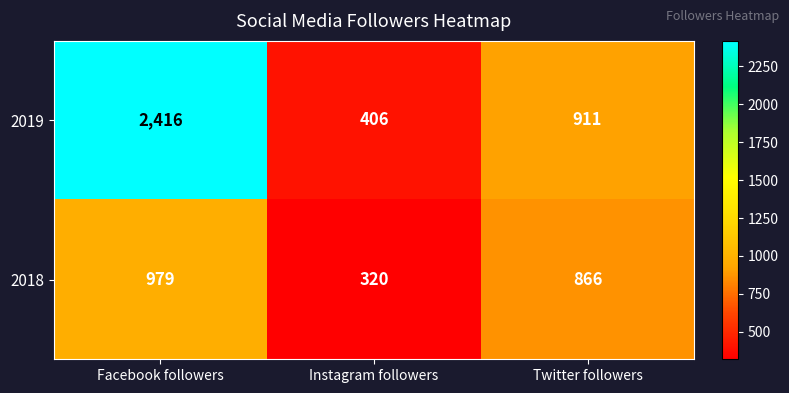

At which category is the sum across all series the highest?

Facebook followers